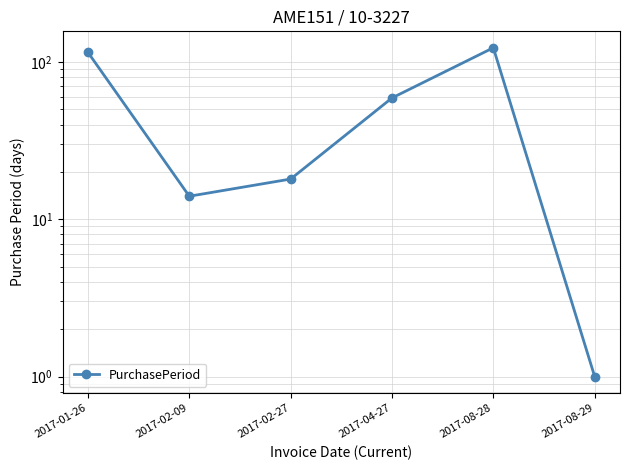

What is the maximum value shown in the chart?

123